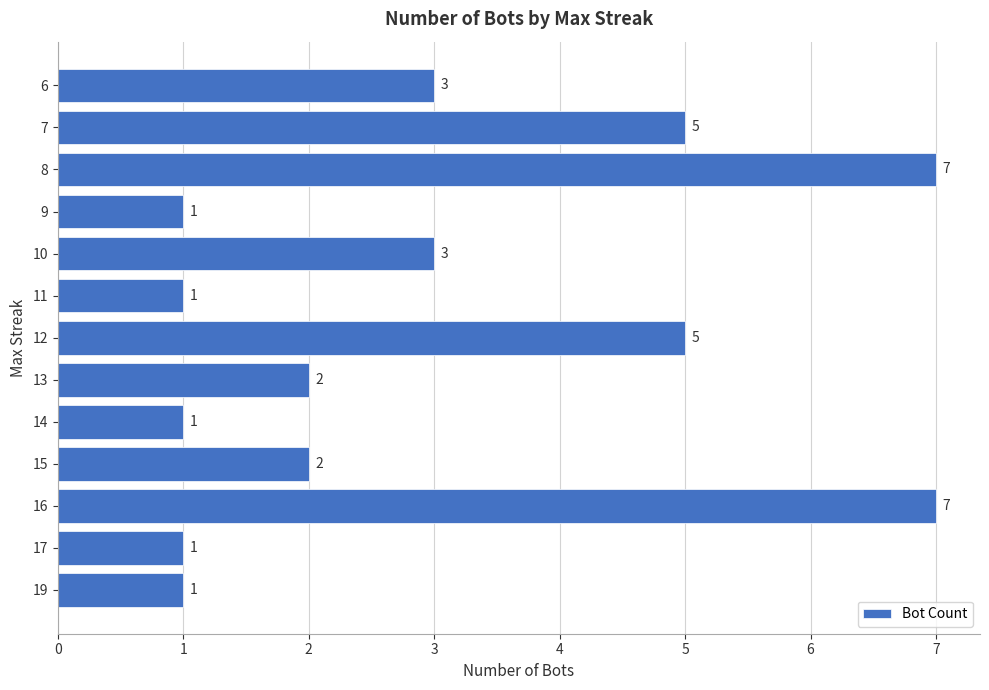

Reading bottom to top, extract all data points from this chart.

19=1	17=1	16=7	15=2	14=1	13=2	12=5	11=1	10=3	9=1	8=7	7=5	6=3